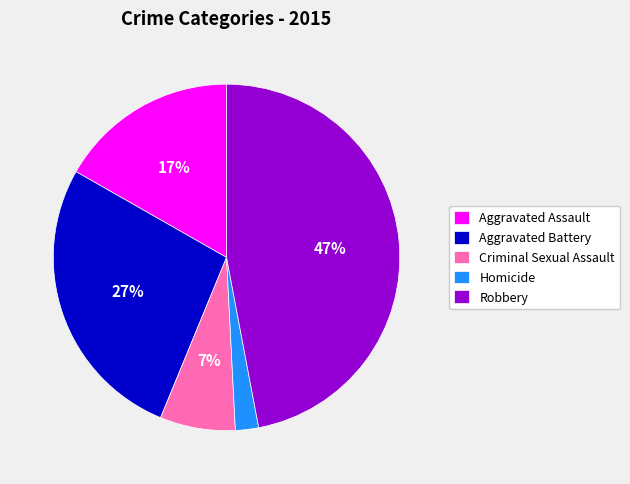

To the nearest percent, what is the difference between the Aggravated Battery and Robbery slice percentages?

20%